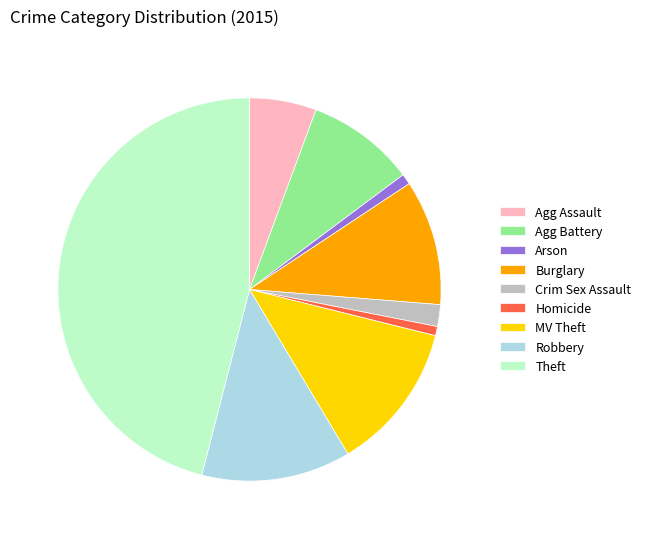

What is the largest slice in the pie chart?

Theft